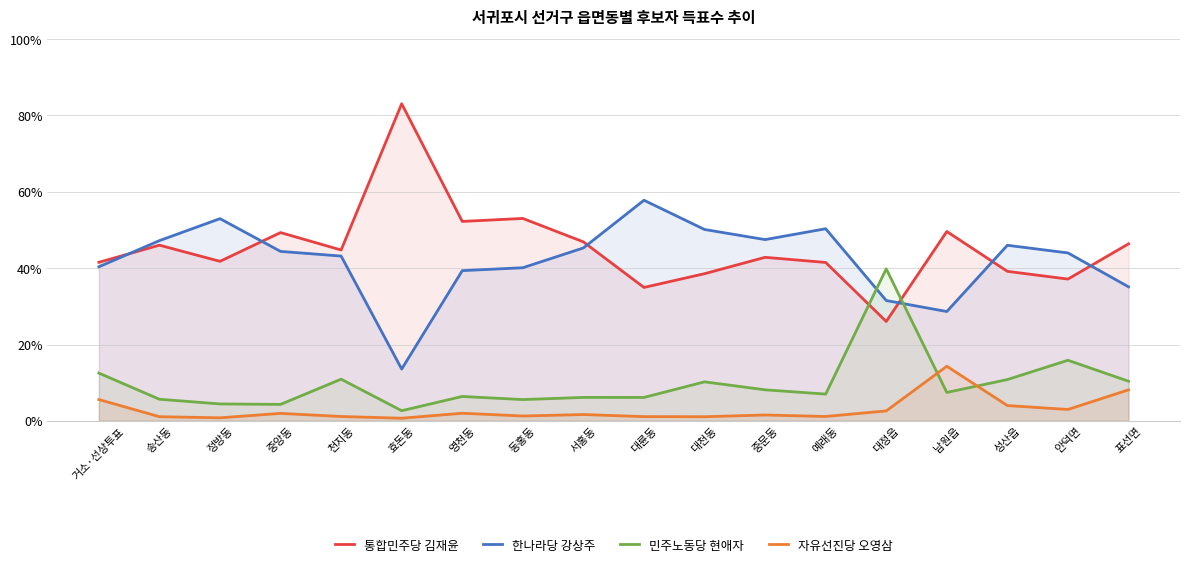

Does the chart display data point markers on the line(s)?

No